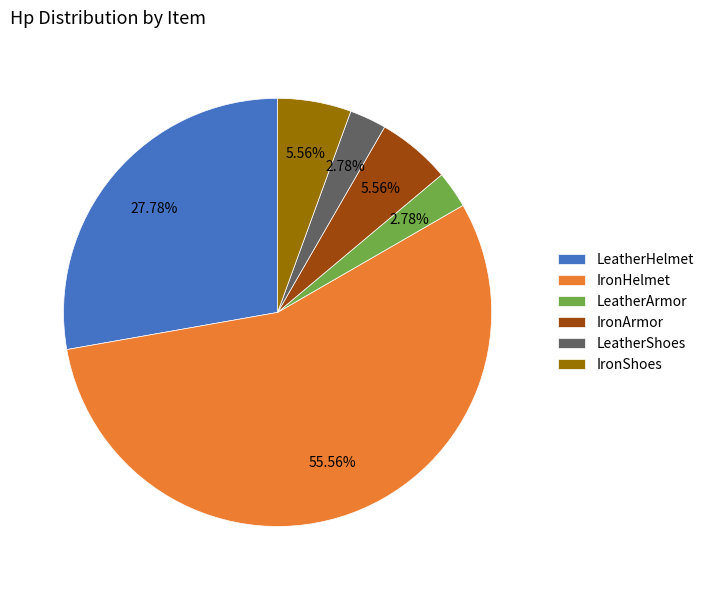

How many slices are in this pie chart?

6